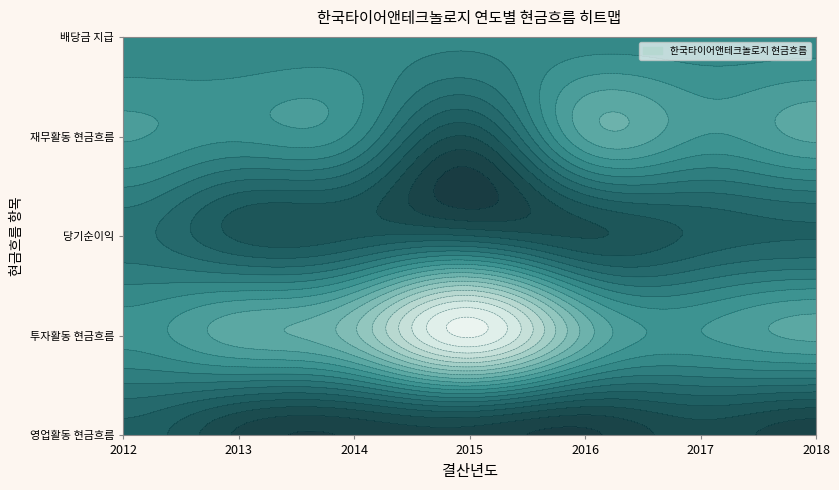

How many values in 2014 are above zero?

2